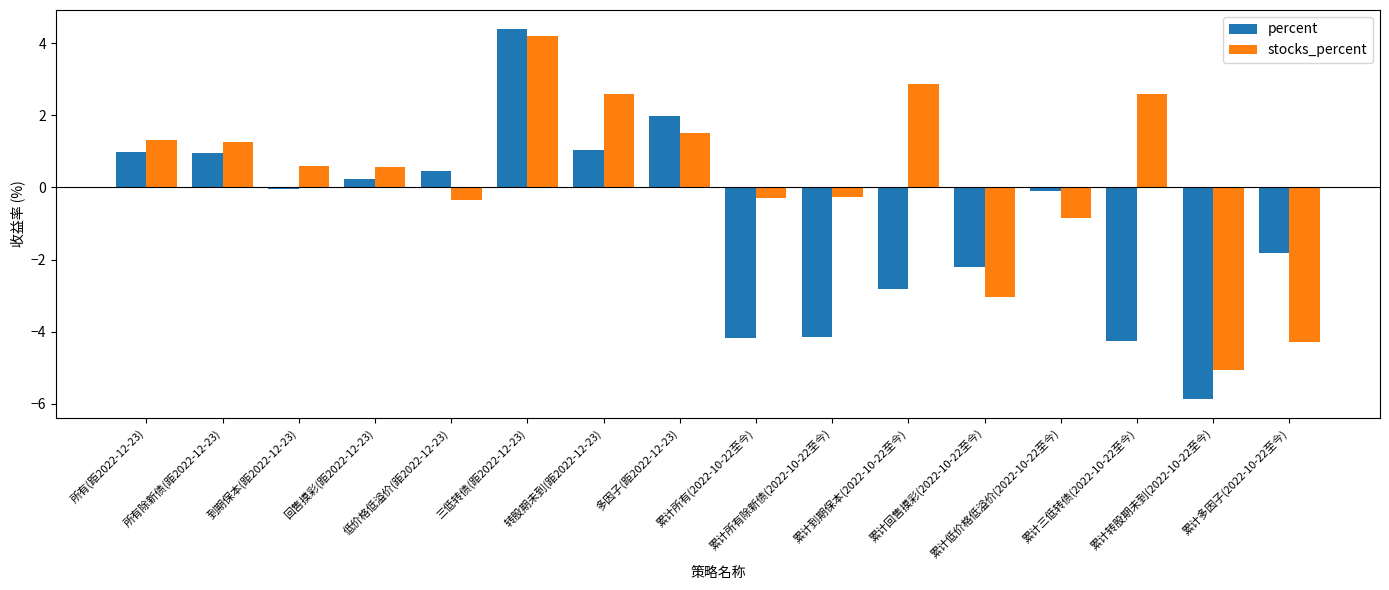

What value does the percent series have at 所有除新债(距2022-12-23)?

1.0